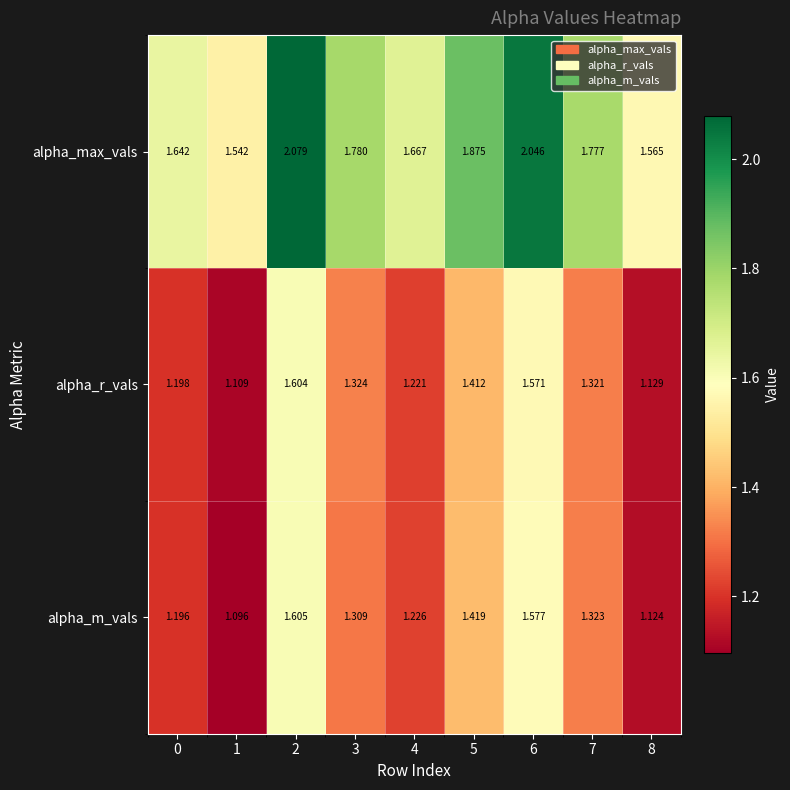

Is the value of alpha_r_vals at 1 greater than the value of alpha_max_vals at 6?

No